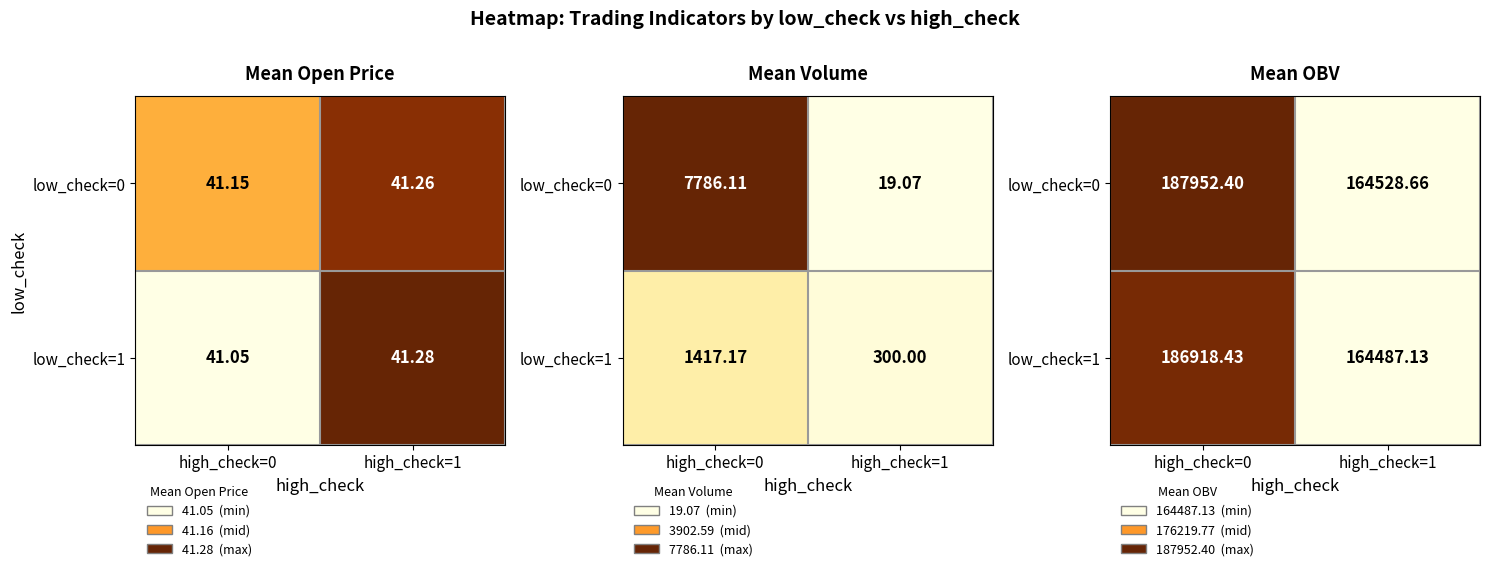

List the series in order of their peak value, lowest first.

low_check=1, low_check=0